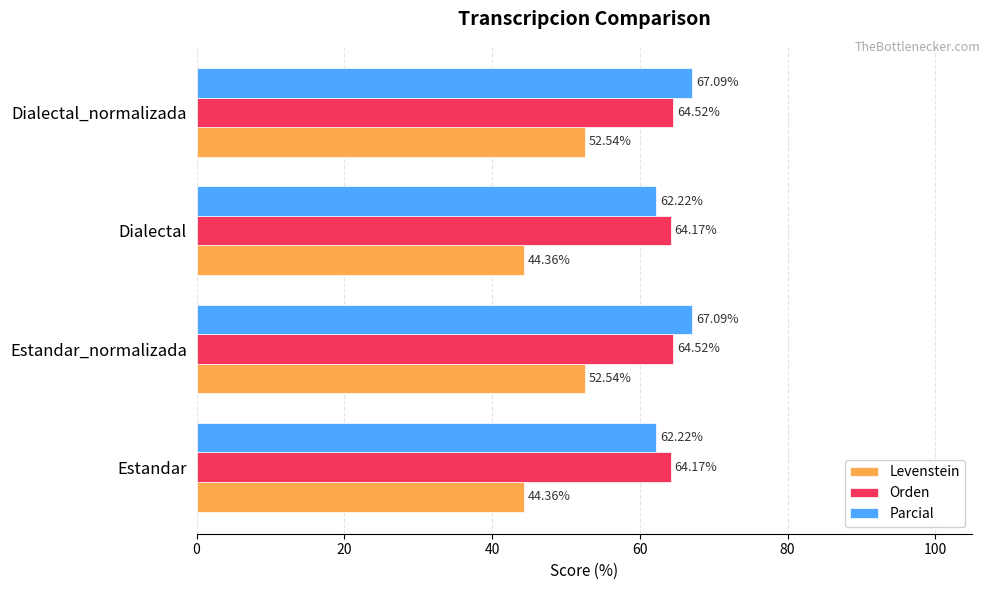

Count the number of categories in the chart.

4